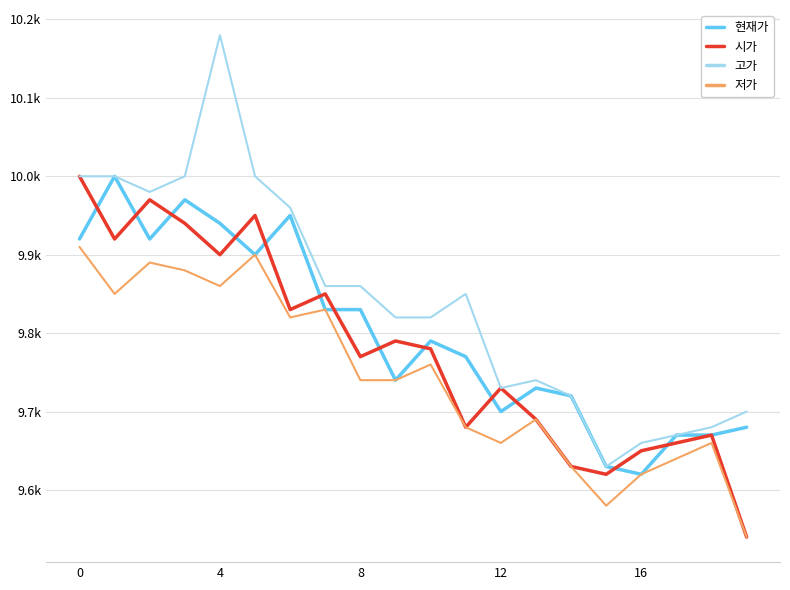

In 현재가, how many points are lower than both neighbors (excluding endpoints)?

5